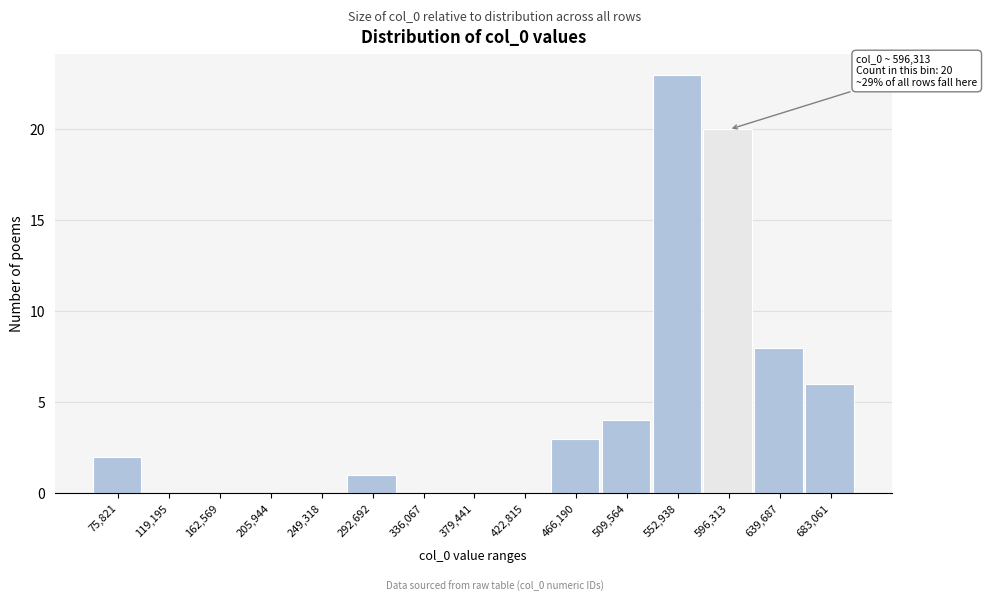

Which range on the x-axis has the tallest bar?

530000 to 575000